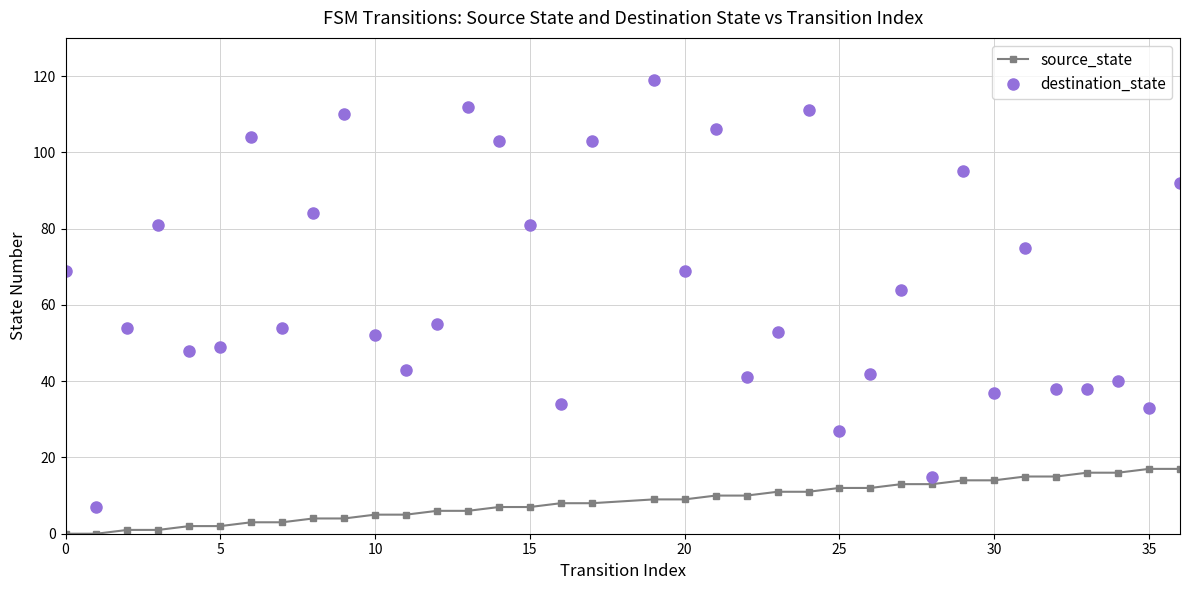

What is the maximum value for destination_state?

119